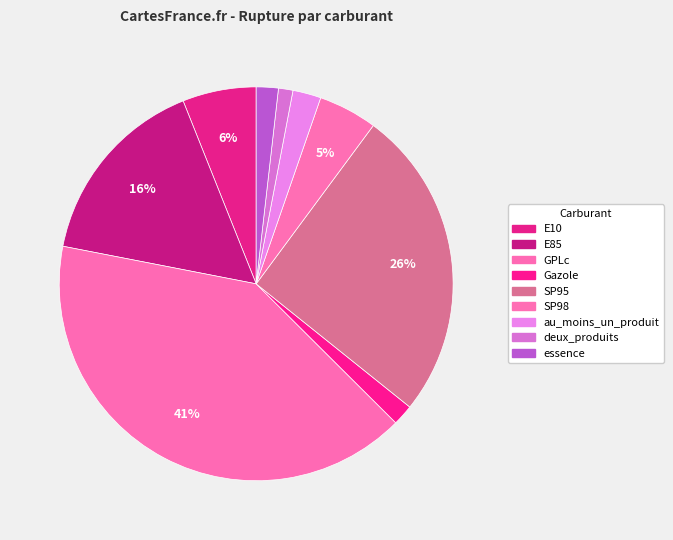

To the nearest percent, what percentage of the pie is E85?

16%